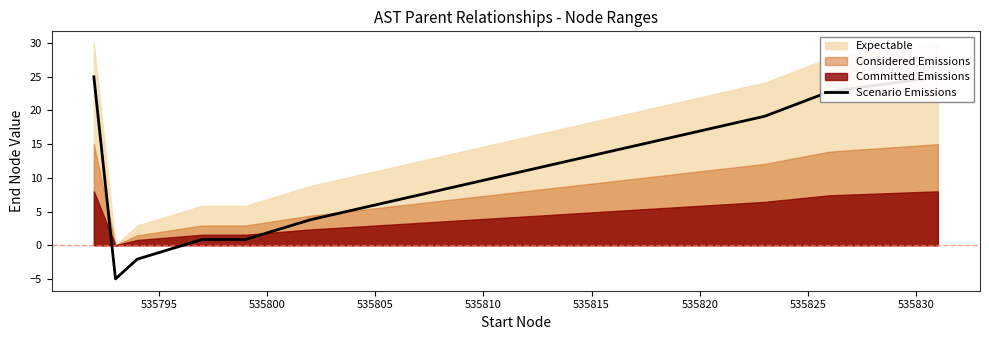

What is the value of the 4th point from the left?

0.9